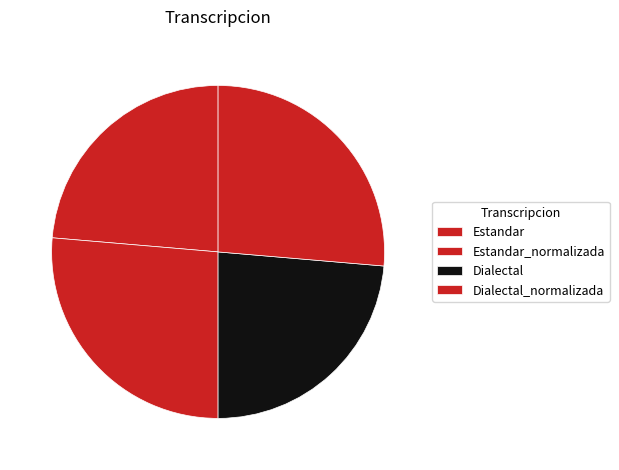

What is the smallest slice in the pie chart?

Estandar